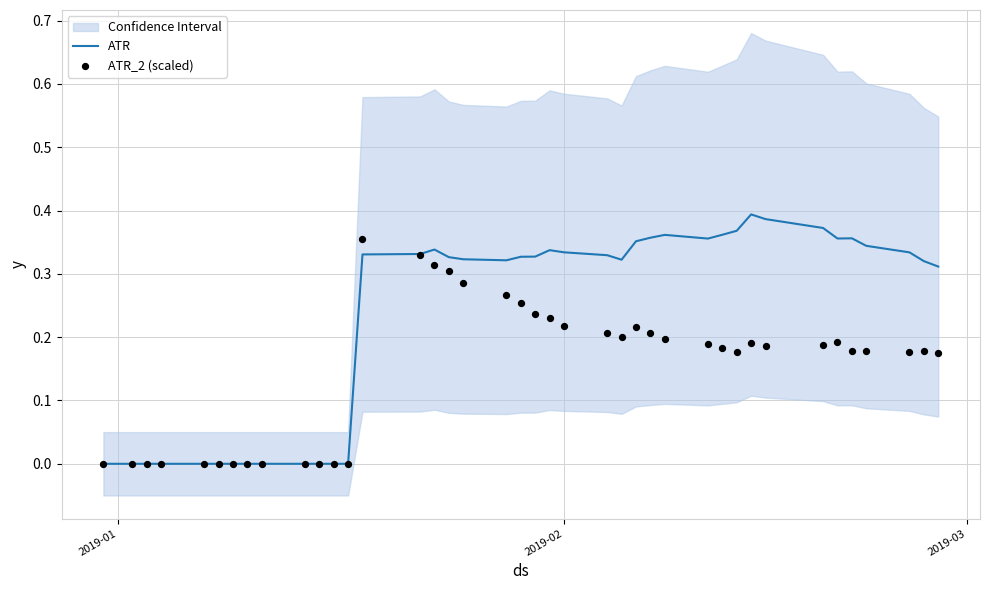

At how many categories does at least one series exceed 0?

27